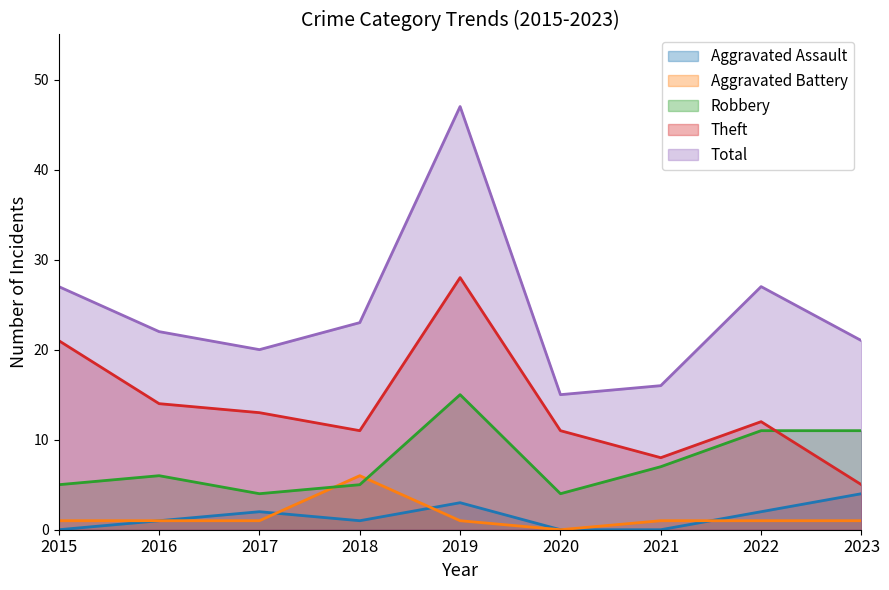

What is the value of the Total point at the 3rd from the left?

20